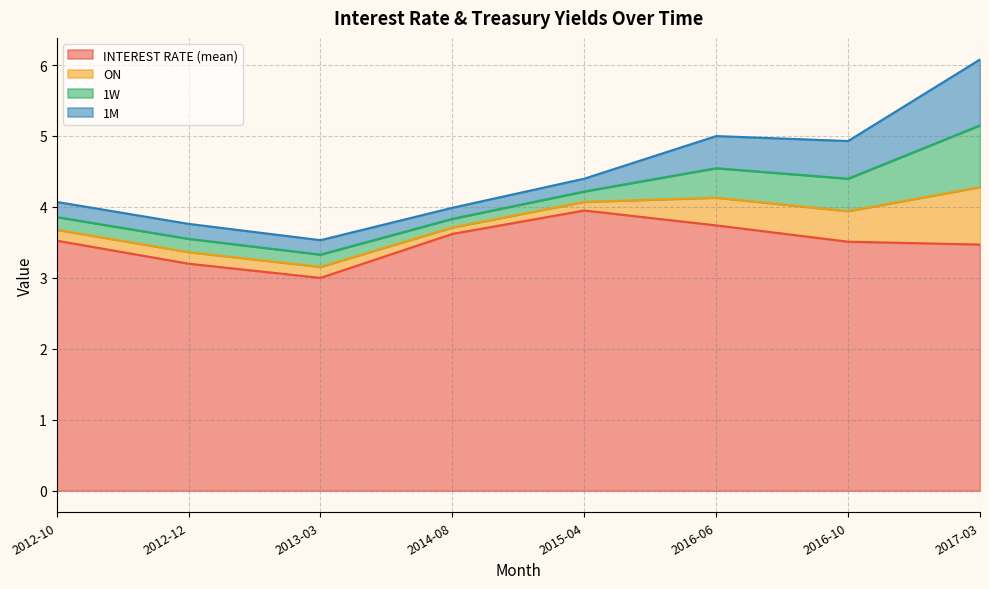

In ON, how many points are higher than both neighbors (excluding endpoints)?

1